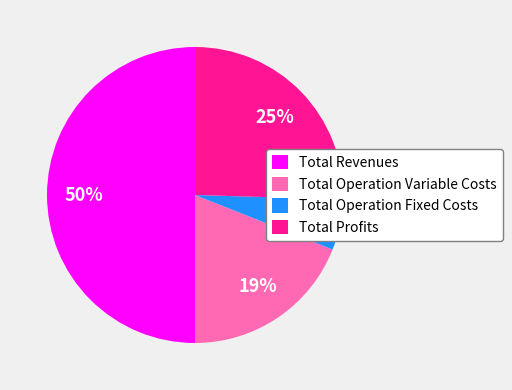

Is the sum of Total Operation Variable Costs and Total Profits greater than half?

No